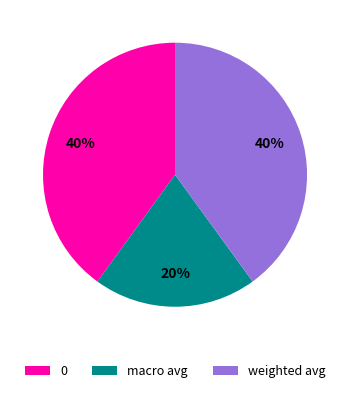

To the nearest percent, what is the average slice percentage?

33%